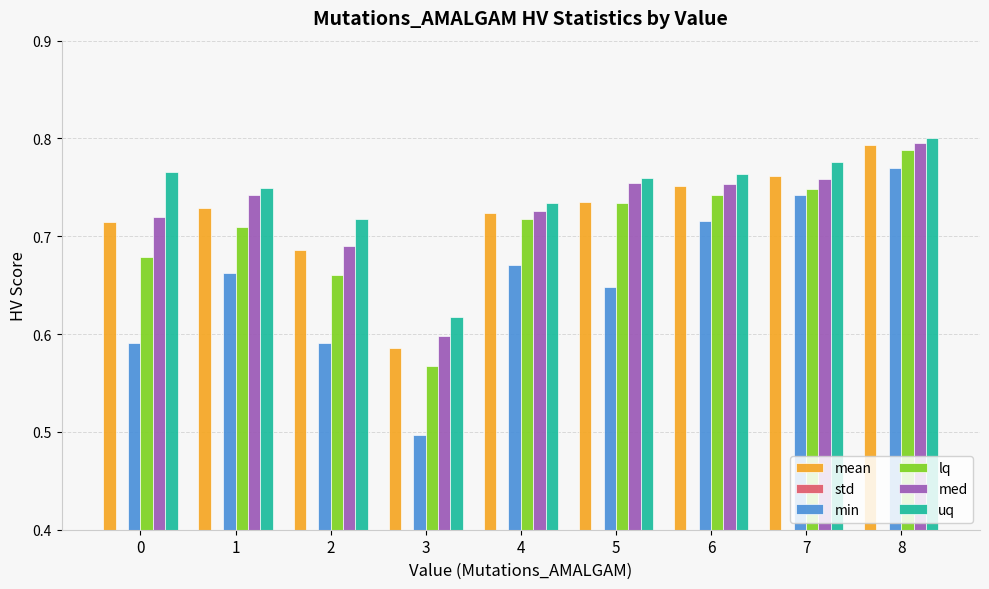

The value of min at 4 is 0.3. True or false?

False